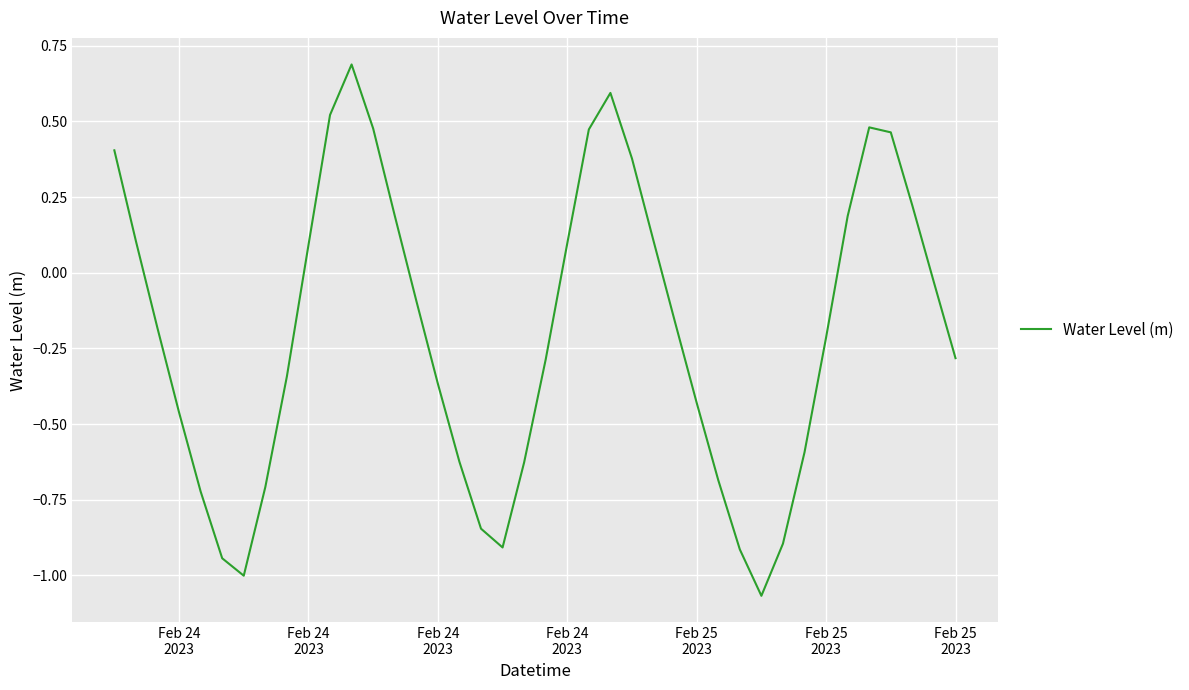

What is the difference between the maximum and minimum values?

1.8